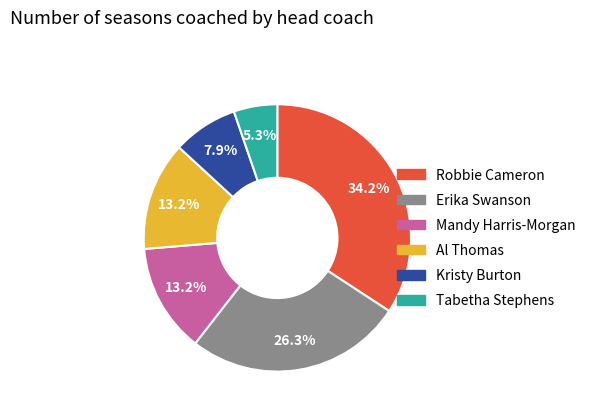

Is there a majority slice in this chart?

No